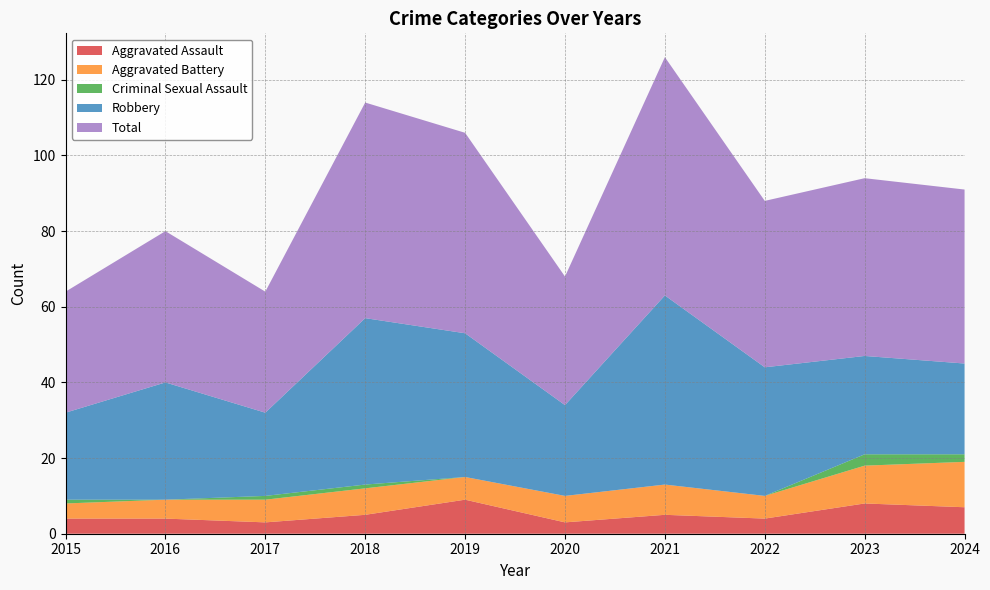

Reading left to right, what are all the values shown in this chart?

Aggravated Assault: 4	4	3	5	9	3	5	4	8	7
Aggravated Battery: 4	5	6	7	6	7	8	6	10	12
Criminal Sexual Assault: 1	0	1	1	0	0	0	0	3	2
Robbery: 23	31	22	44	38	24	50	34	26	24
Total: 32	40	32	57	53	34	63	44	47	46